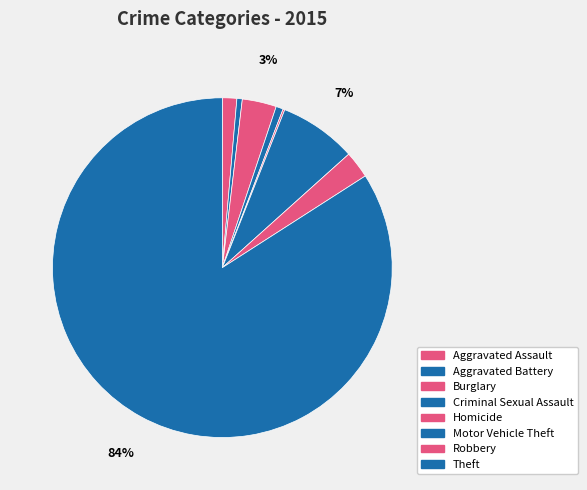

To the nearest percent, what percentage of the pie is Robbery?

3%